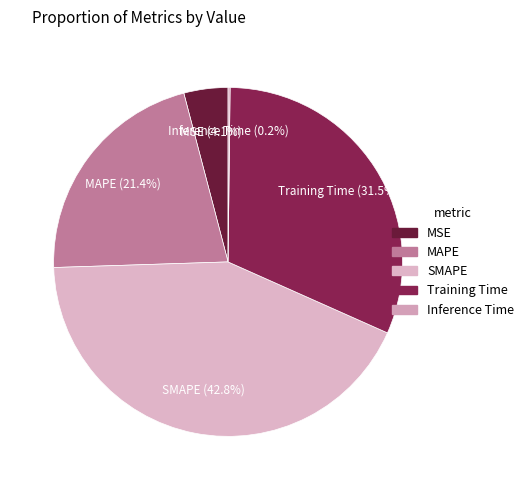

Is there any slice that represents more than half of the pie?

No